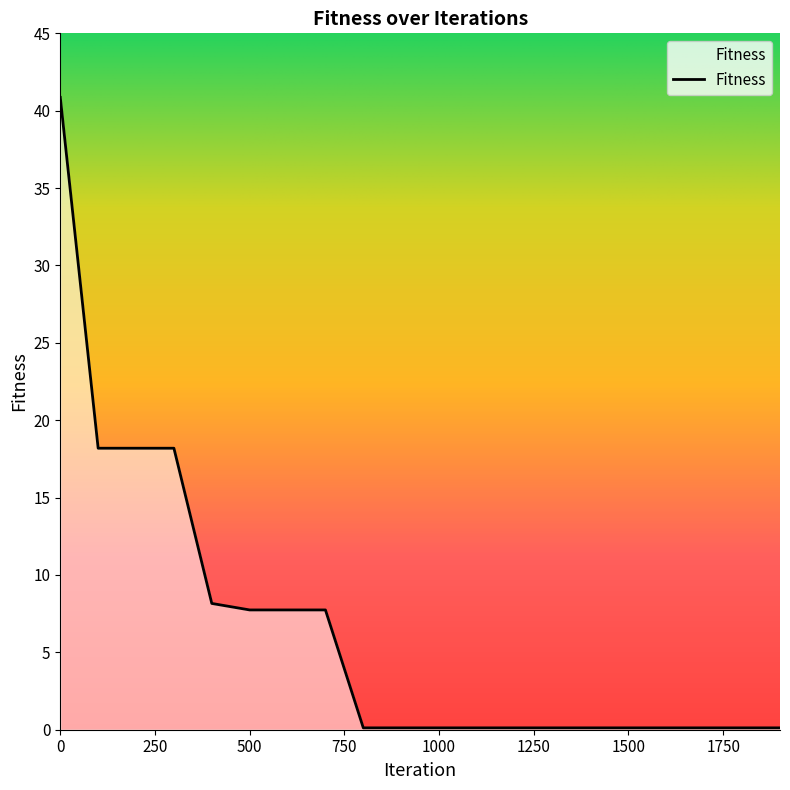

How many lines are shown in the chart?

1